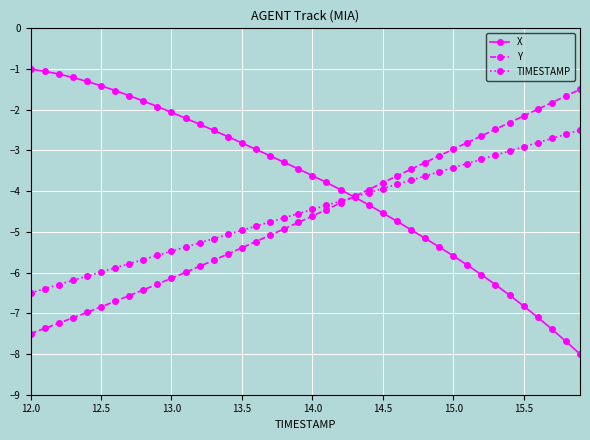

What is the value of the X point at the 21st from the left?

-3.6